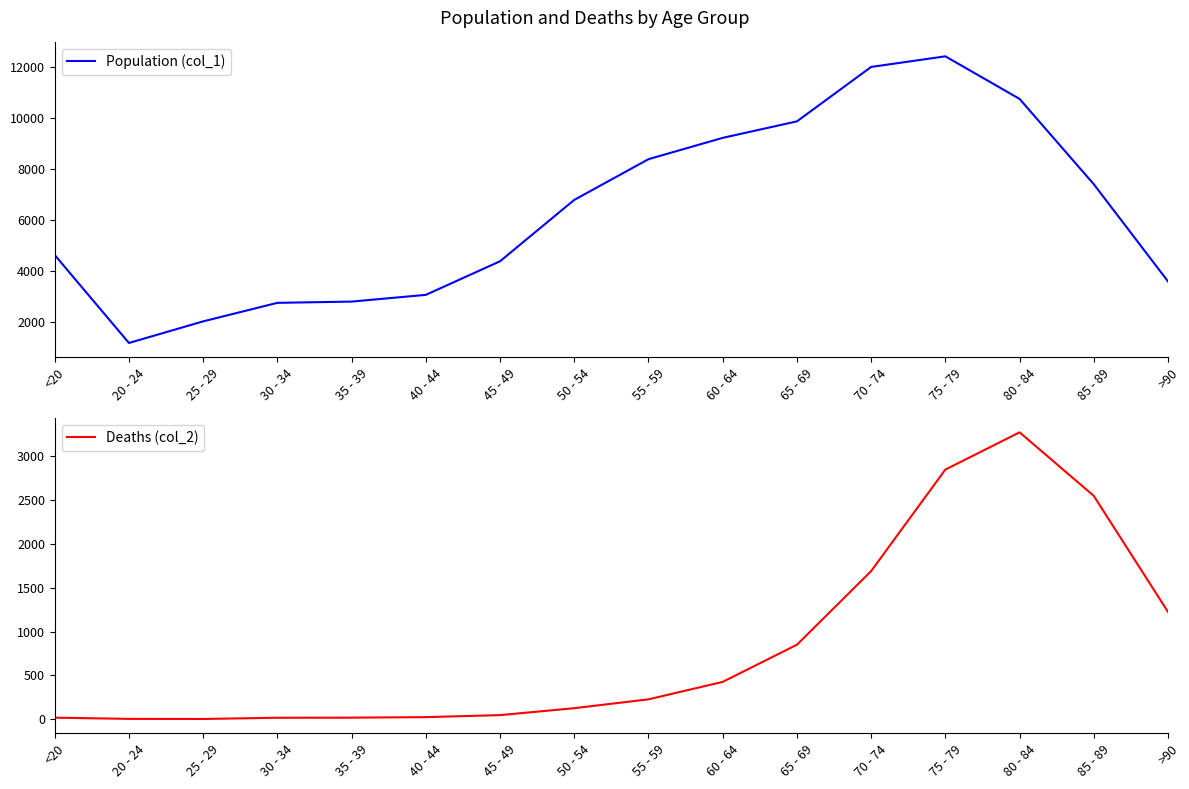

At which category does Population (col_1) reach its first local valley?

20 - 24